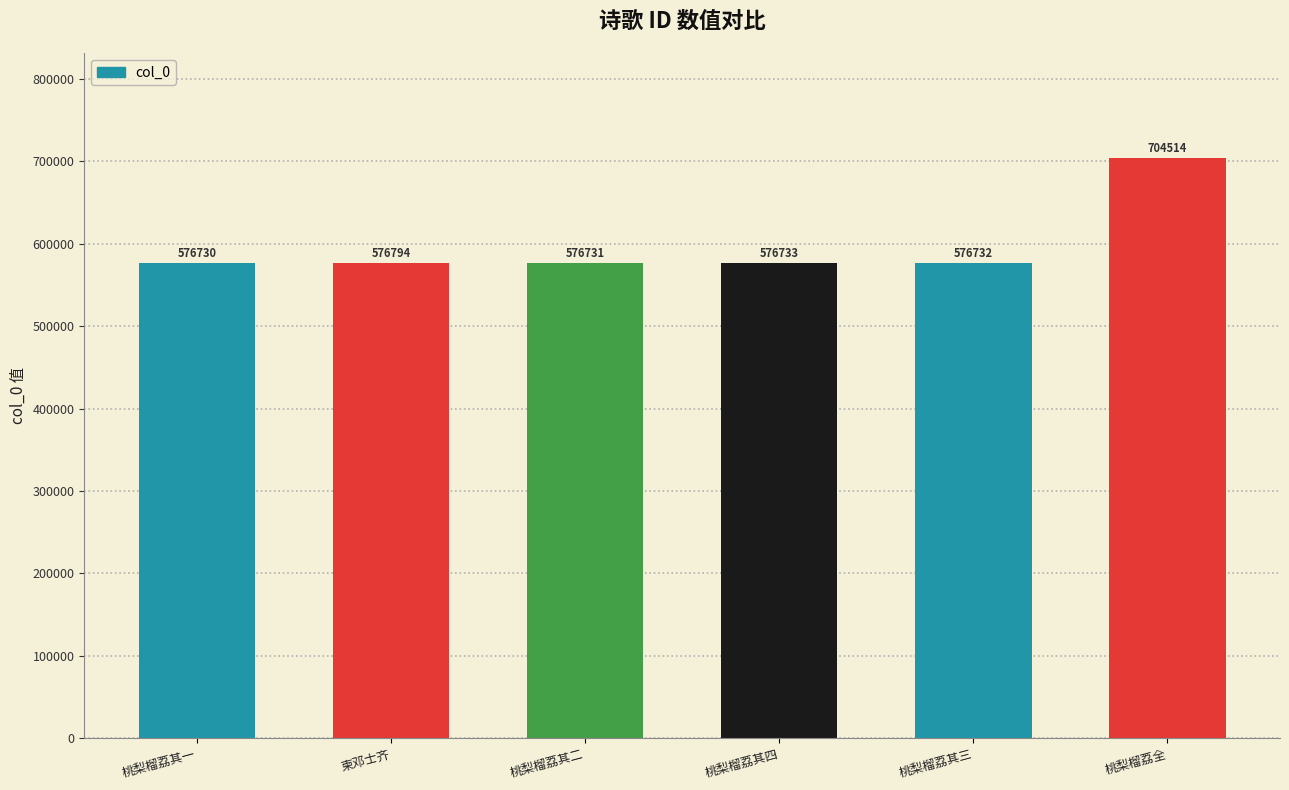

Reading left to right, what are all the values shown in this chart?

576730	576794	576731	576733	576732	704514